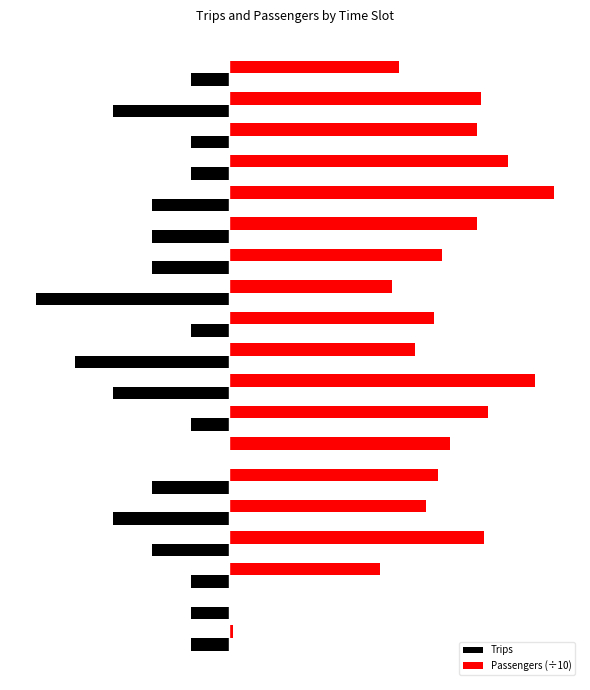

What are all the series names shown in the legend?

Trips, Passengers (÷10)